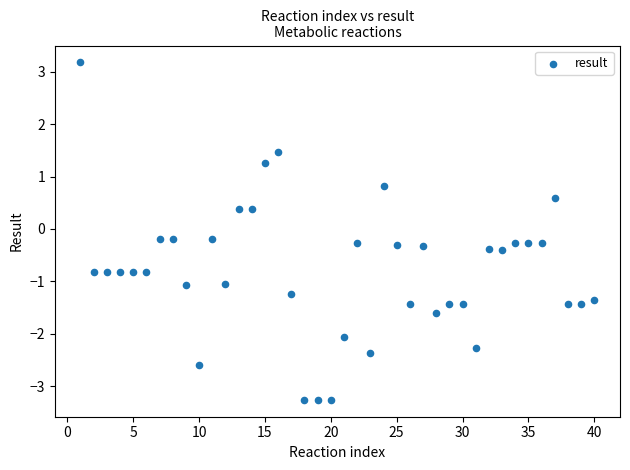

What is the range of Y values (max minus min)?

6.4